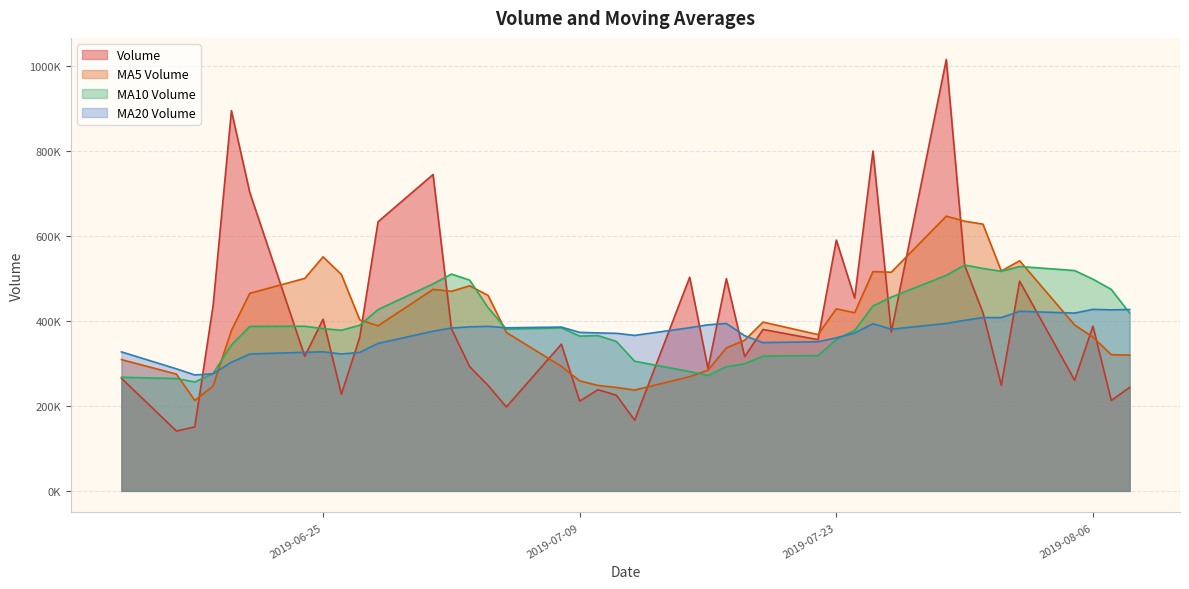

Does the chart have visible grid lines?

Yes